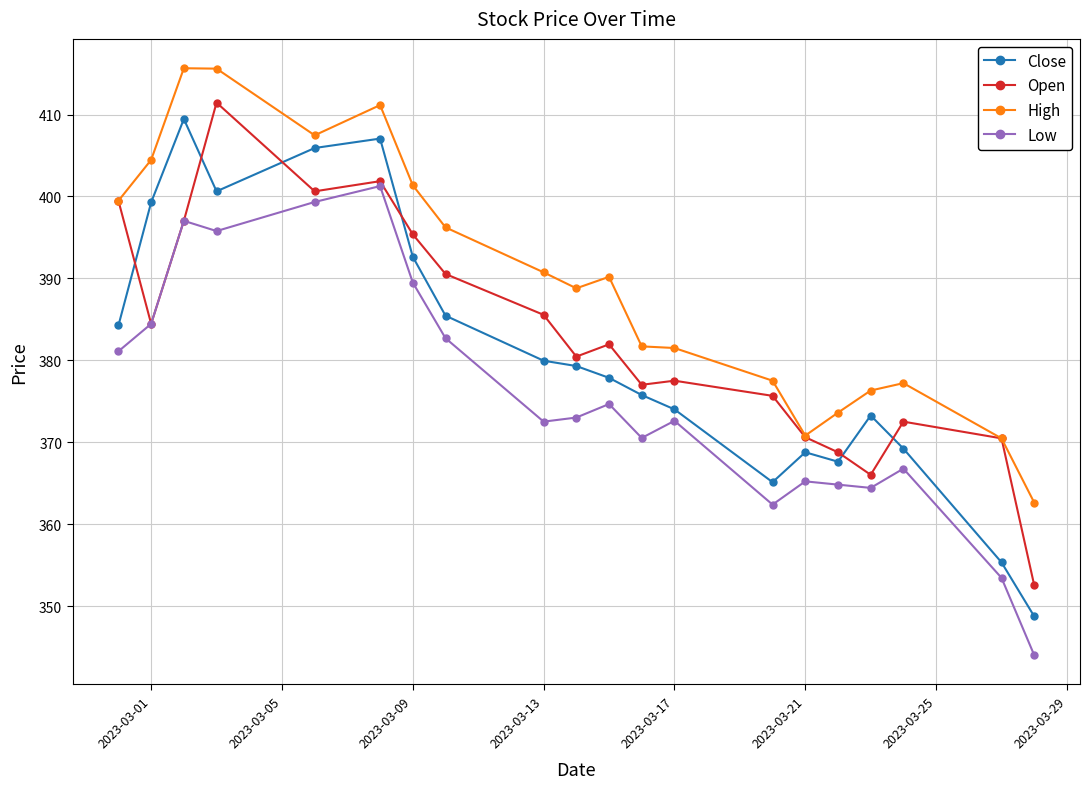

How many values in the Low series exceed 373?

10